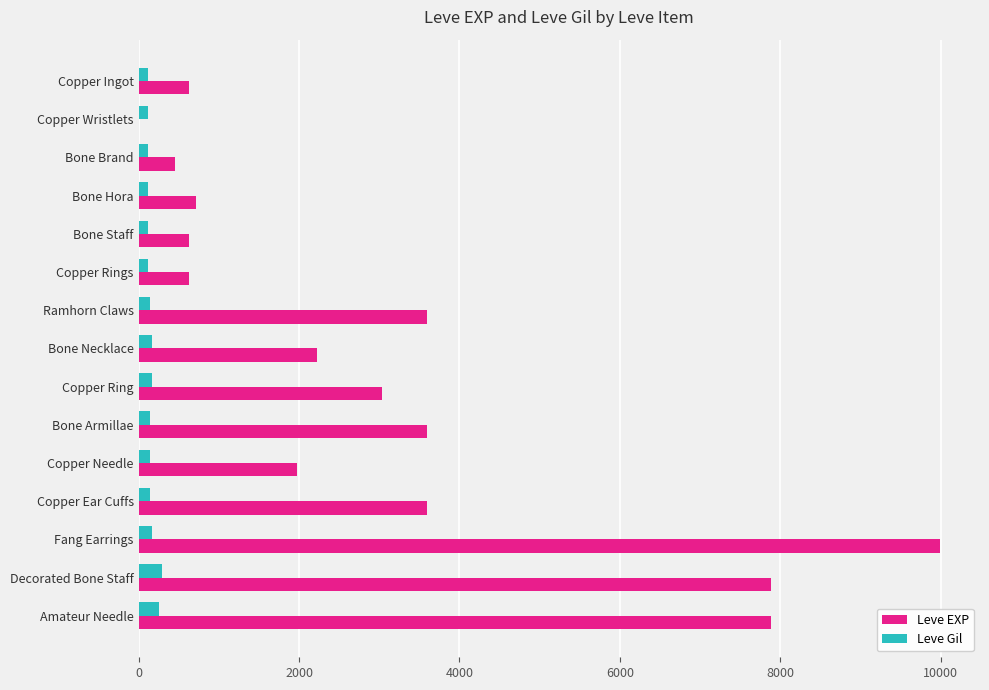

What is the sum of all Leve EXP values?

46861